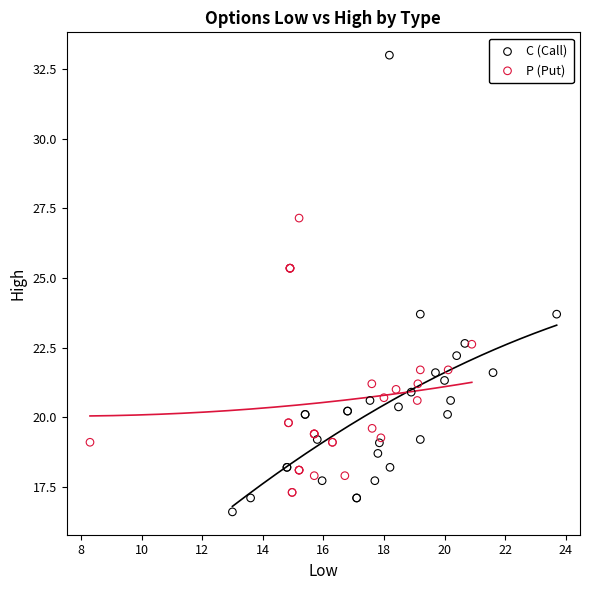

Which series reaches the maximum Y coordinate?

C (Call)